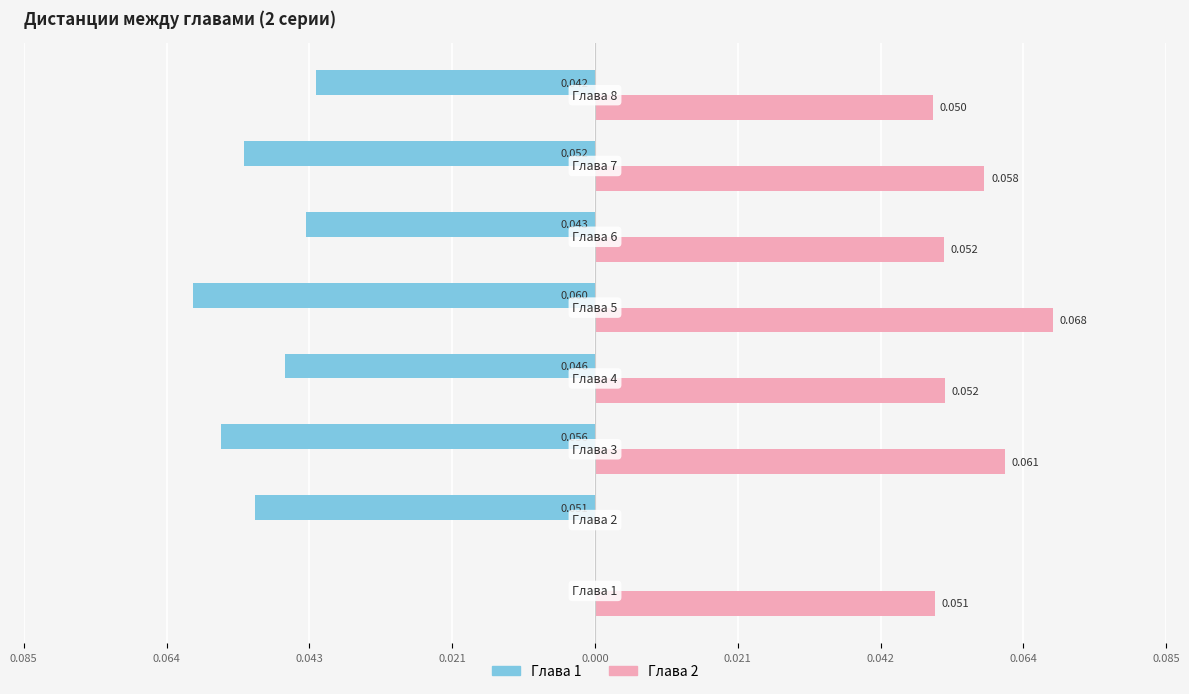

What are all the series names shown in the legend?

Глава 1, Глава 2